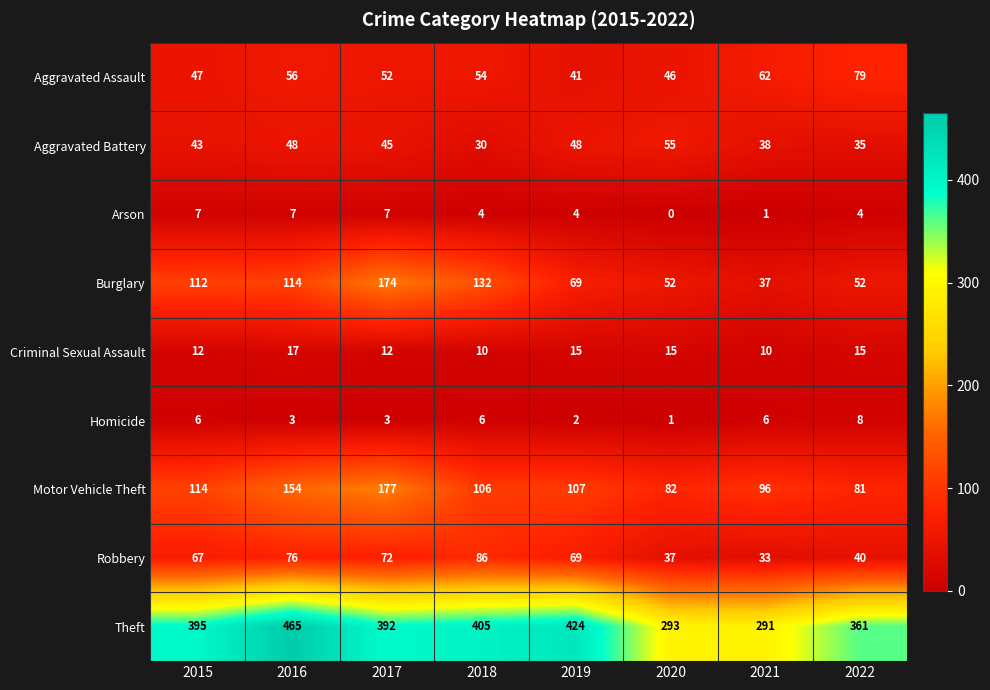

What is the total value across all series at 2016?

940